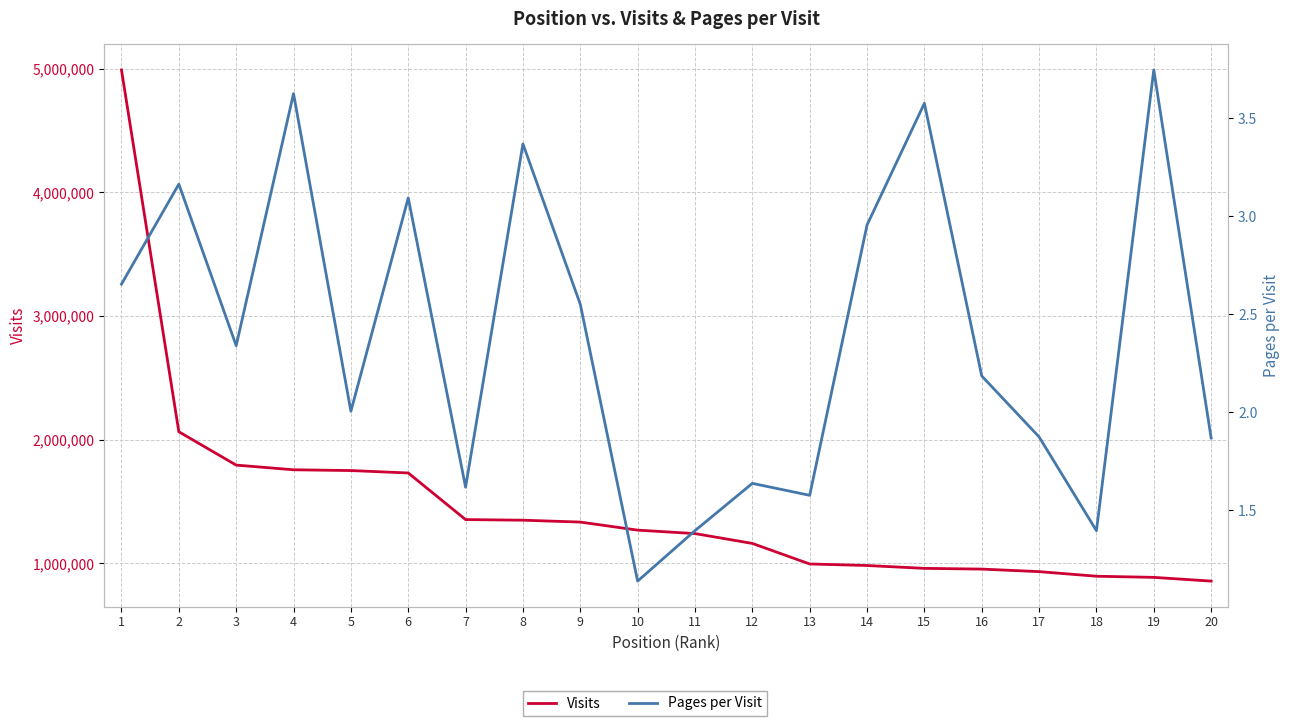

At which label is Visits closest to 2923008?

2